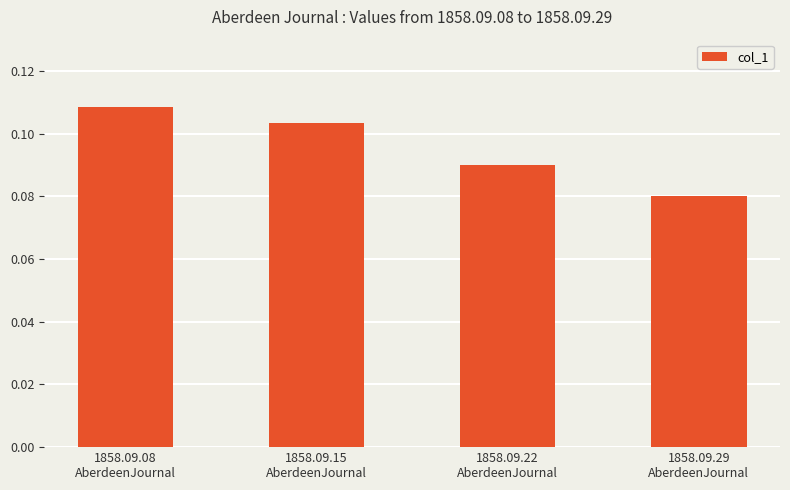

Rank the categories by value from highest to lowest.

1858.09.08
AberdeenJournal, 1858.09.15
AberdeenJournal, 1858.09.22
AberdeenJournal, 1858.09.29
AberdeenJournal